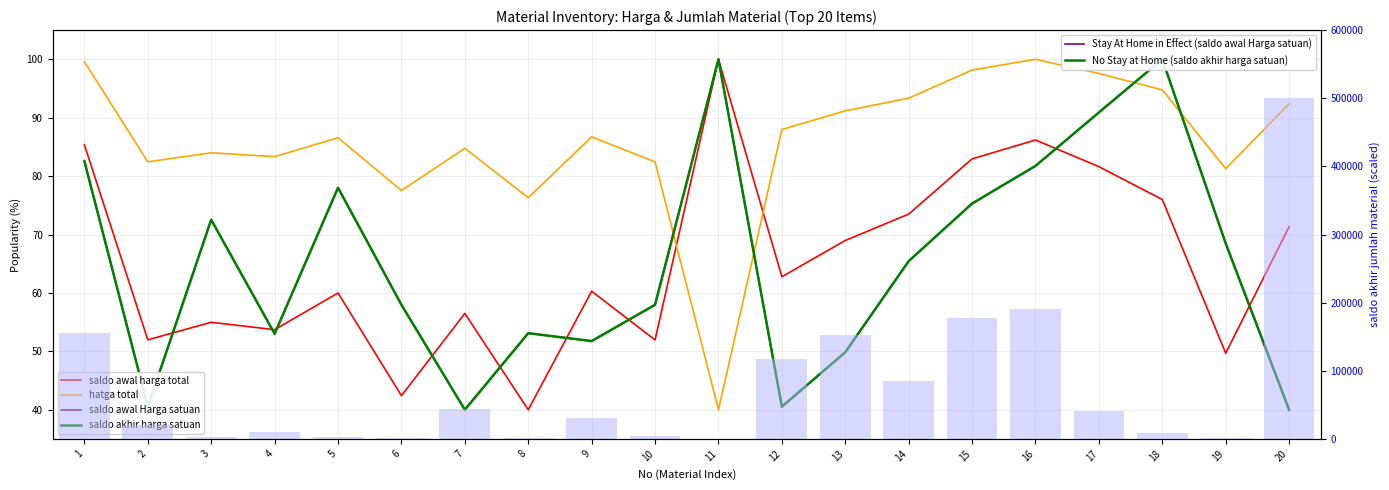

What is the sum of all saldo akhir jumlah material values?

1546778.7